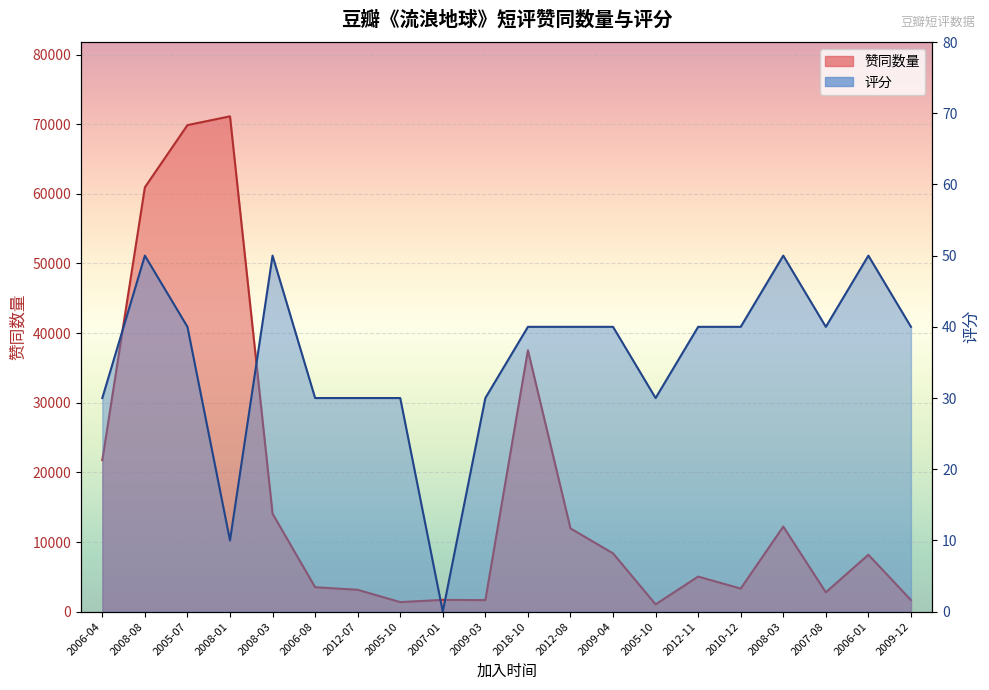

Reading right to left, transcribe all the data shown in this chart.

赞同数量: 1663	8174	2776	12218	3314	5040	1048	8374	11960	37531	1658	1692	1373	3137	3510	14073	71128	69862	60937	21759
评分: 40	50	40	50	40	40	30	40	40	40	30	0	30	30	30	50	10	40	50	30